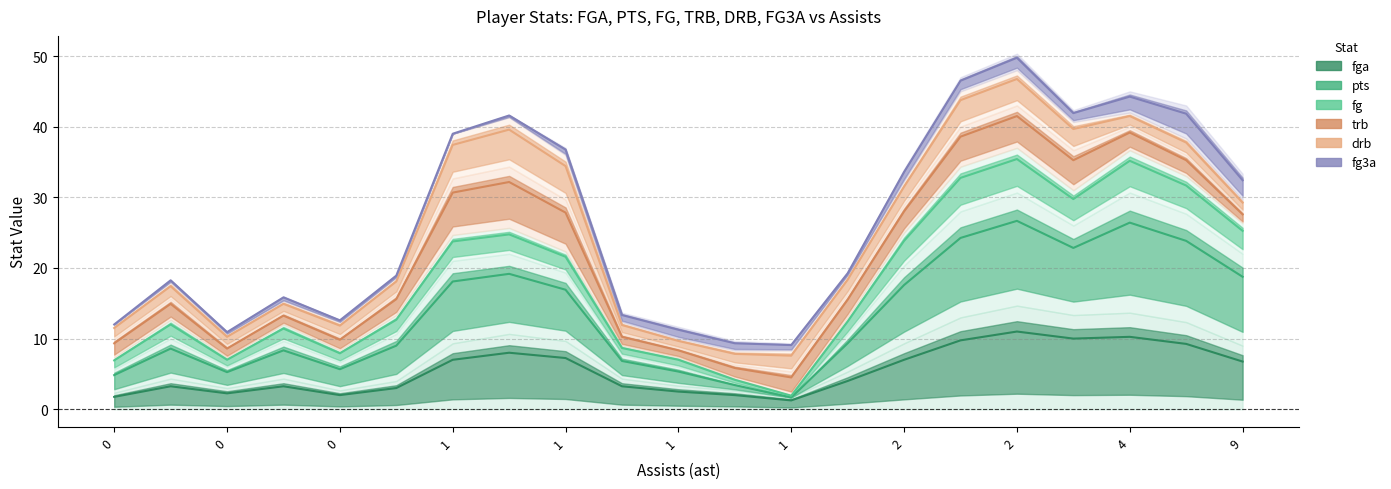

True or false: drb and trb intersect in this chart.

False